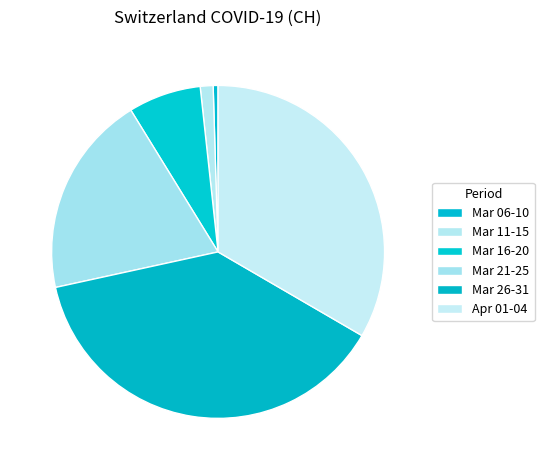

Rank the categories by value from highest to lowest.

Mar 26-31, Apr 01-04, Mar 21-25, Mar 16-20, Mar 11-15, Mar 06-10